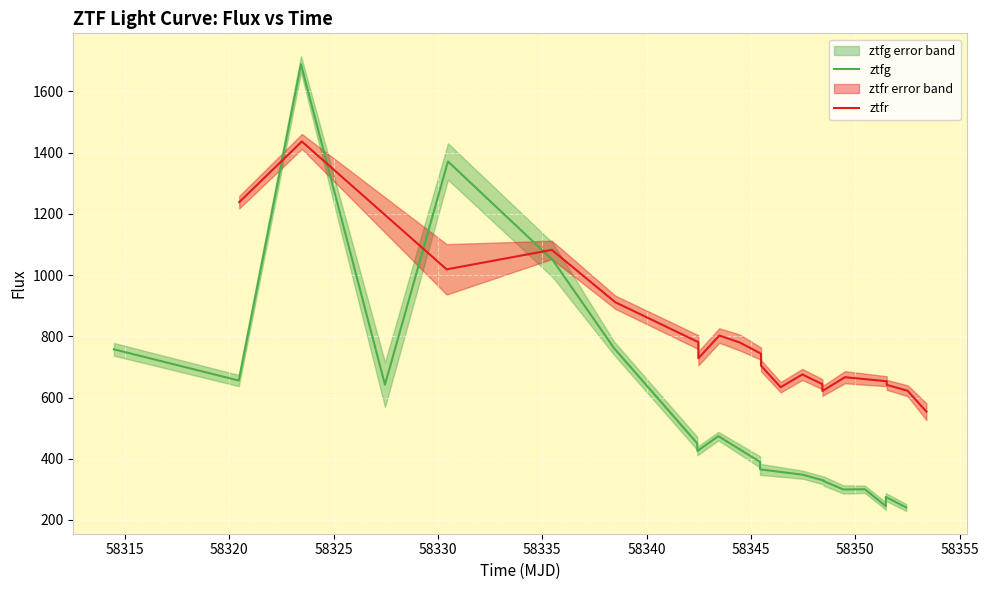

How many data points in ztfg are less than 425?

10